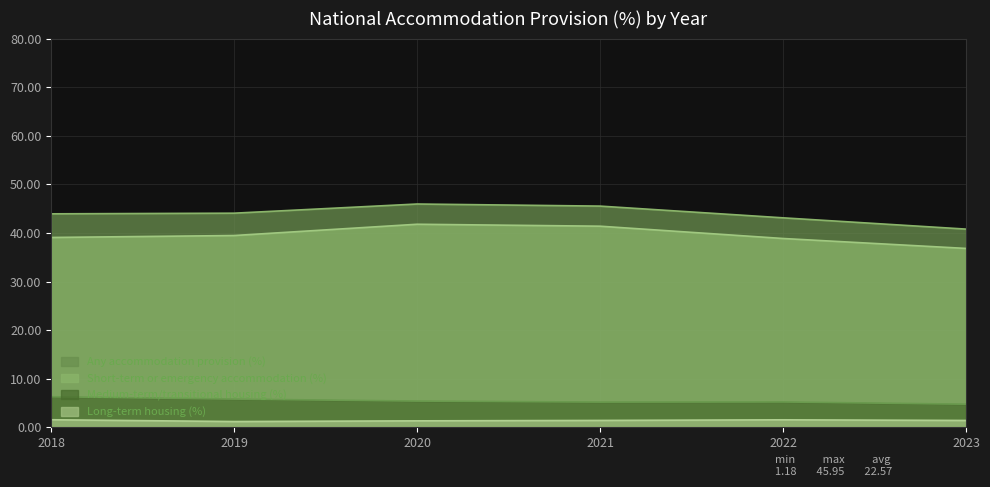

Which series has the largest total across all categories?

Any accommodation provision (%)